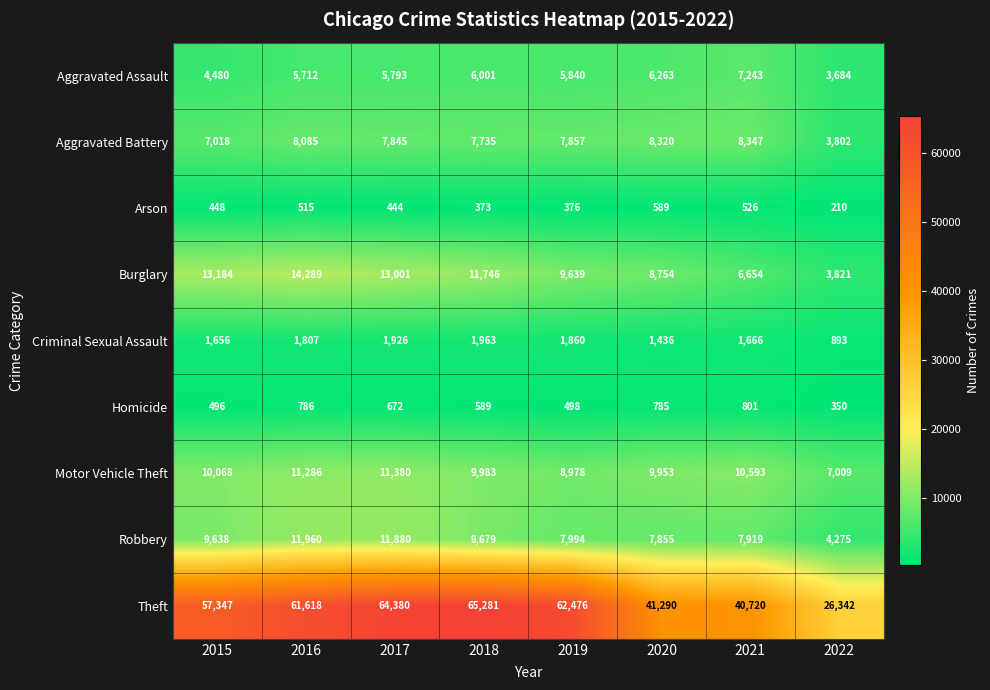

What is the minimum value shown in the chart?

210